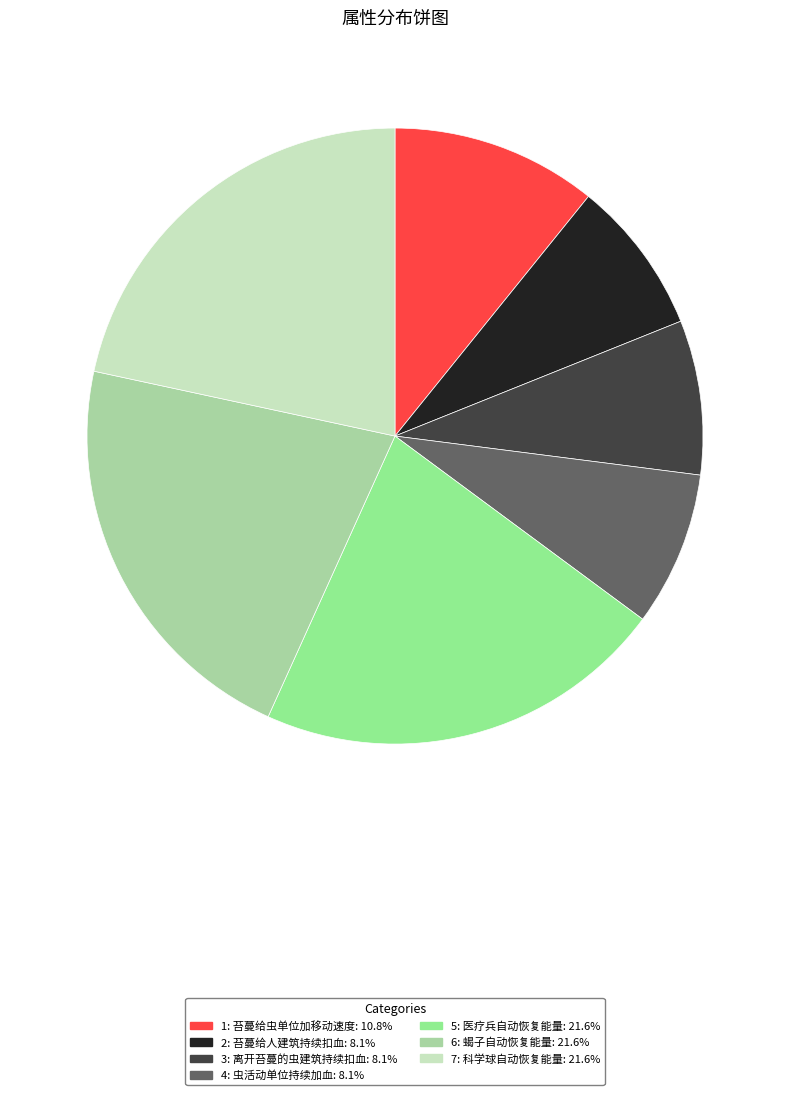

What is the total percentage of 7: 科学球自动恢复能量 and 5: 医疗兵自动恢复能量?

43.2%